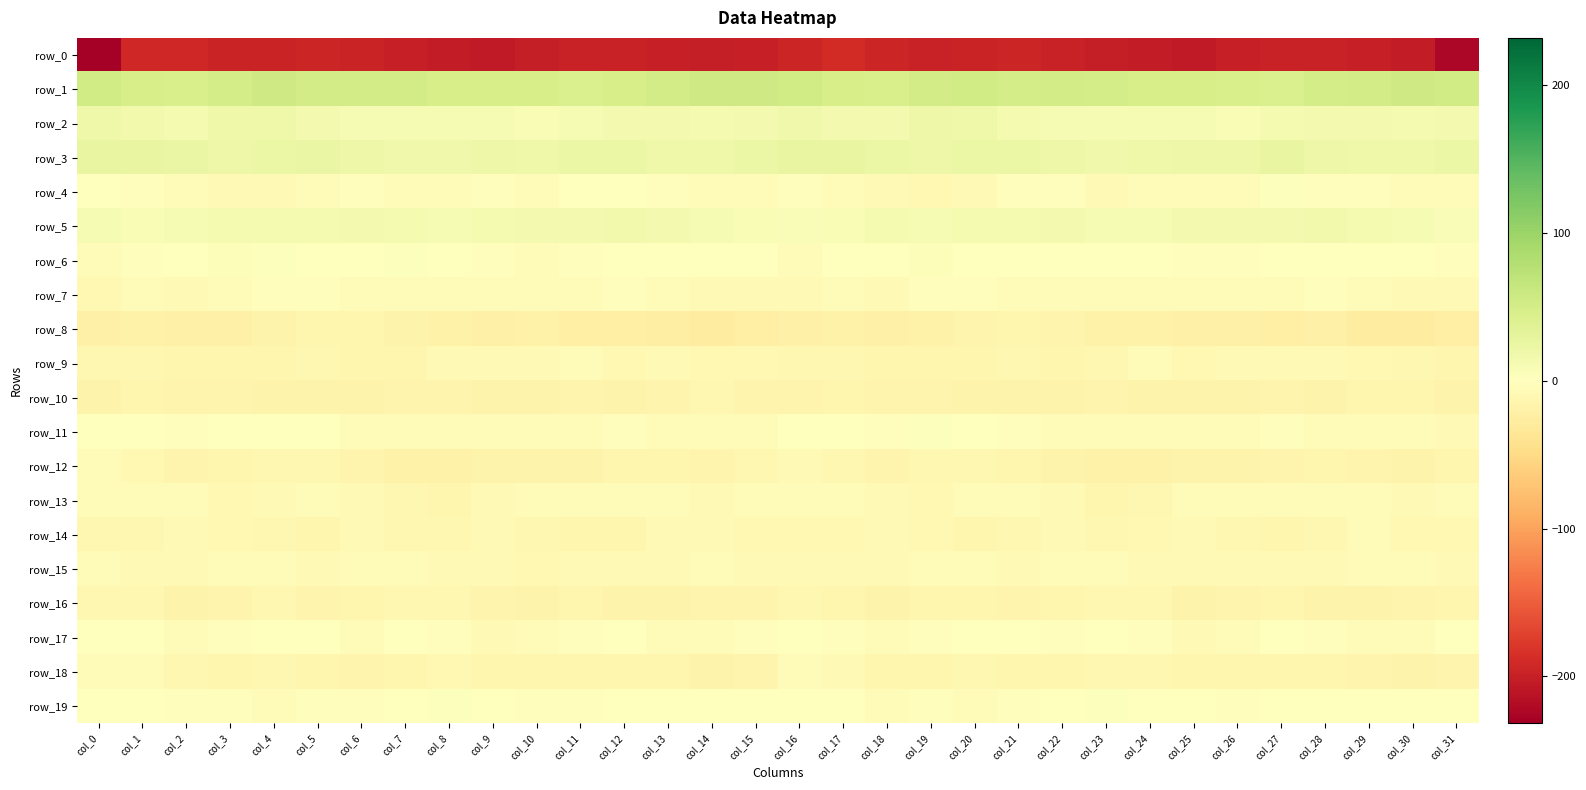

Count the number of categories in the chart.

32